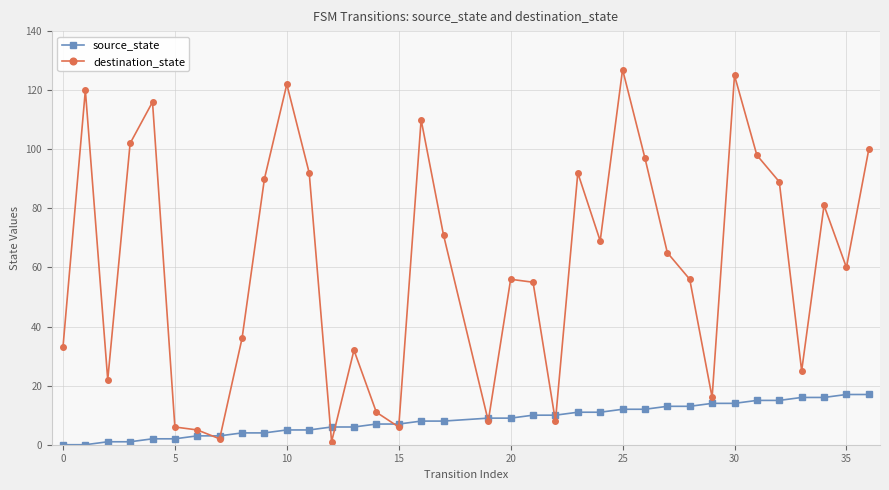

Which series has the widest spread of values?

destination_state